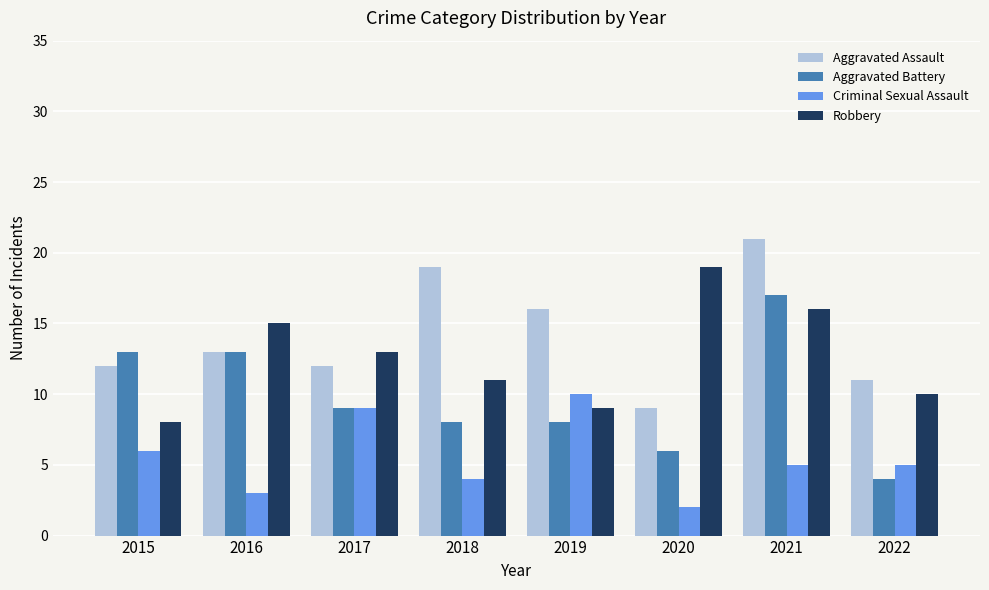

Which category has the highest value across all series?

2021